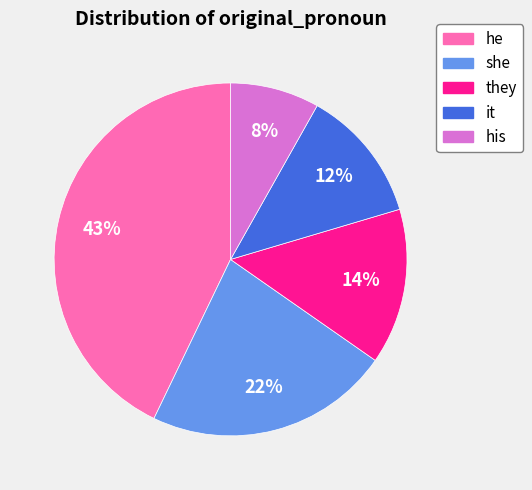

Which category has the smallest portion of the pie?

his